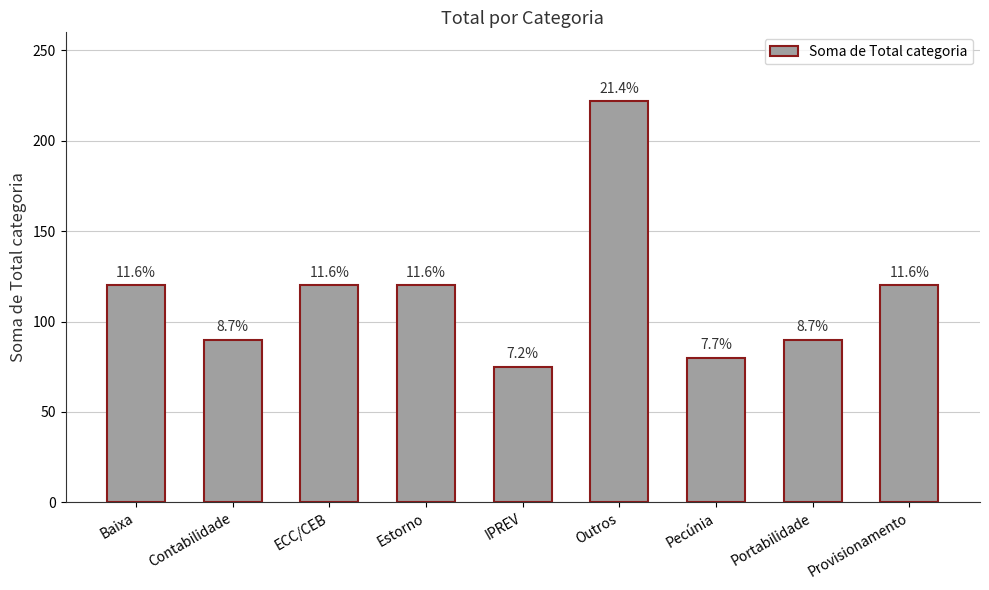

What is the label of the 8th bar from the right?

Contabilidade